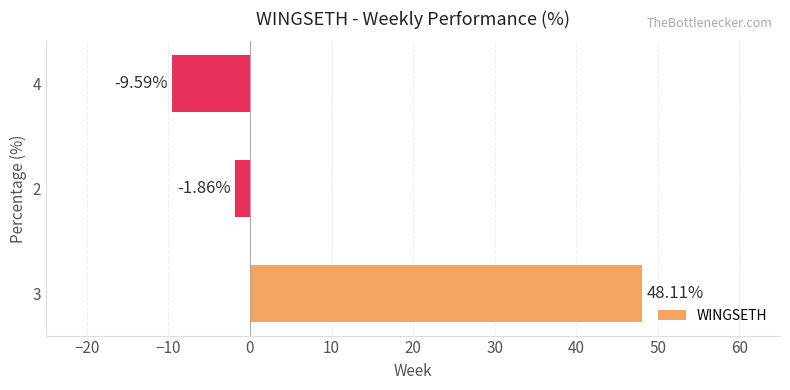

What is the change in value from 3 to 2?

-50.0